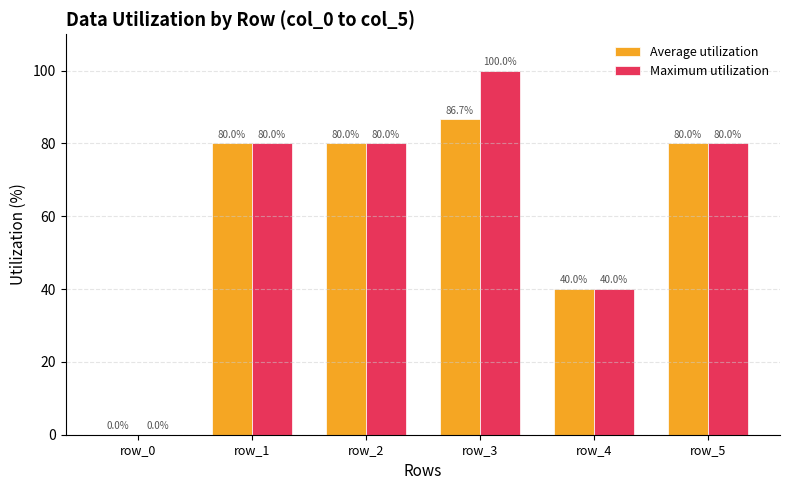

At which category does the chart reach its peak across all series?

row_3